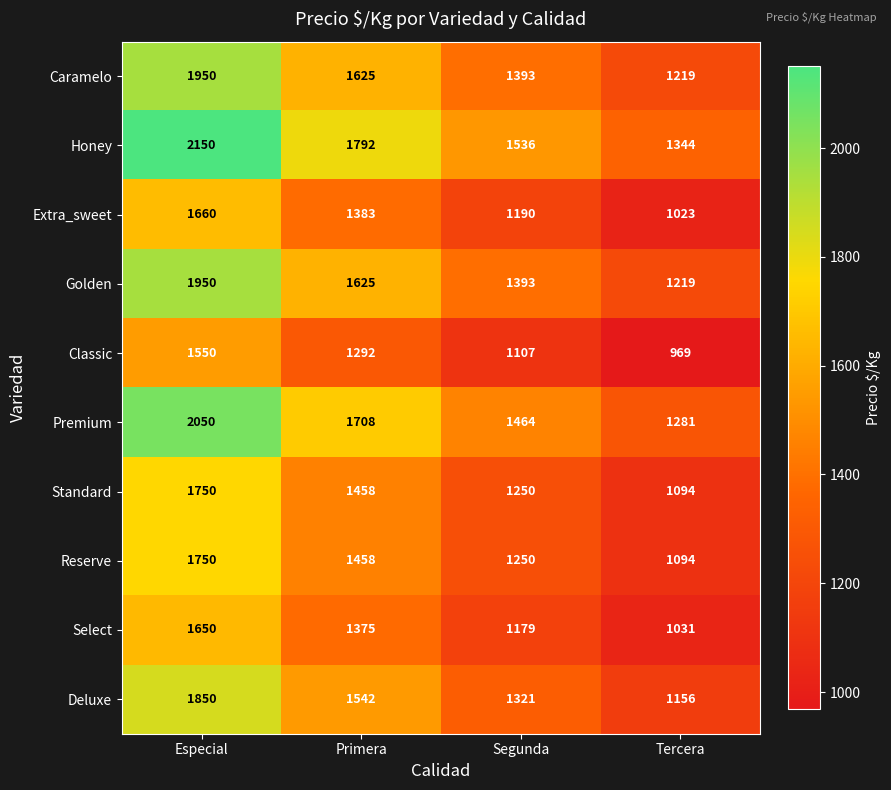

Rank the categories by Premium value from highest to lowest.

Especial, Primera, Segunda, Tercera